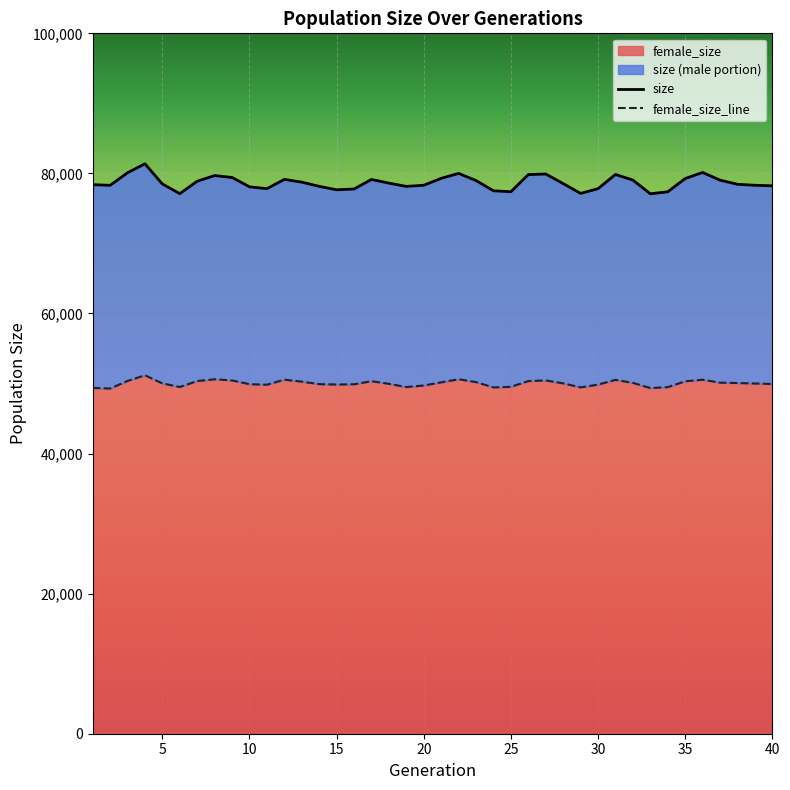

Which series has the largest range (max minus min)?

size